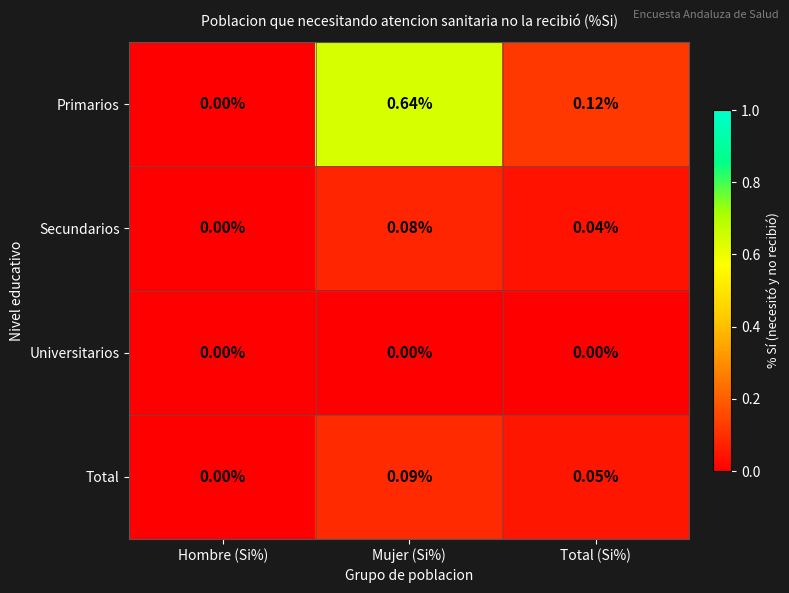

At which label does Total reach its minimum?

Hombre (Si%)